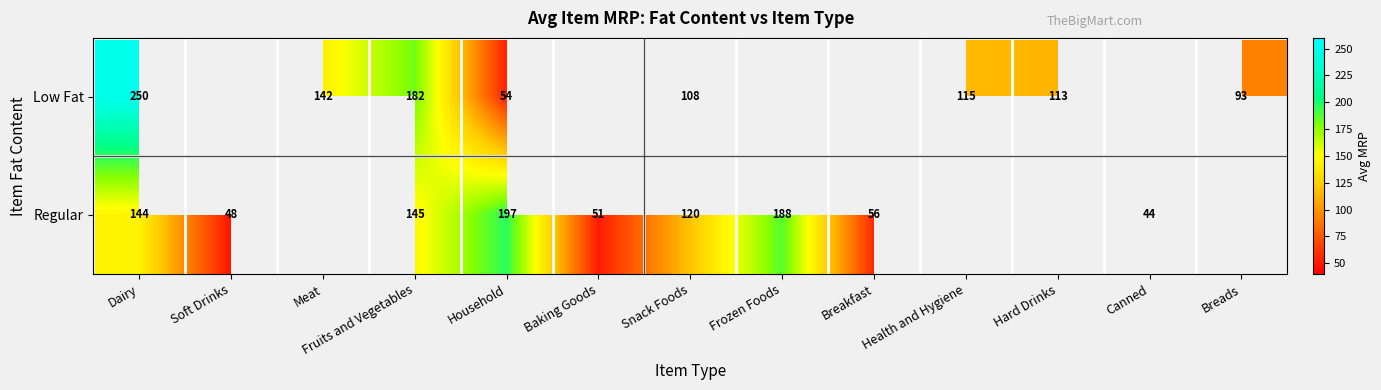

Rank the series at Dairy from highest to lowest value.

Low Fat, Regular